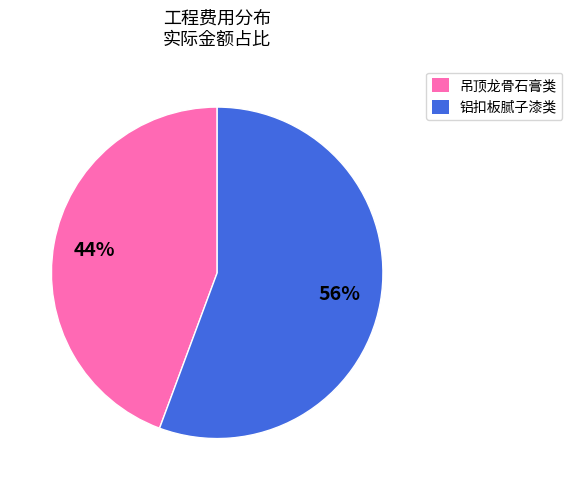

To the nearest percent, what is the average slice percentage?

50%